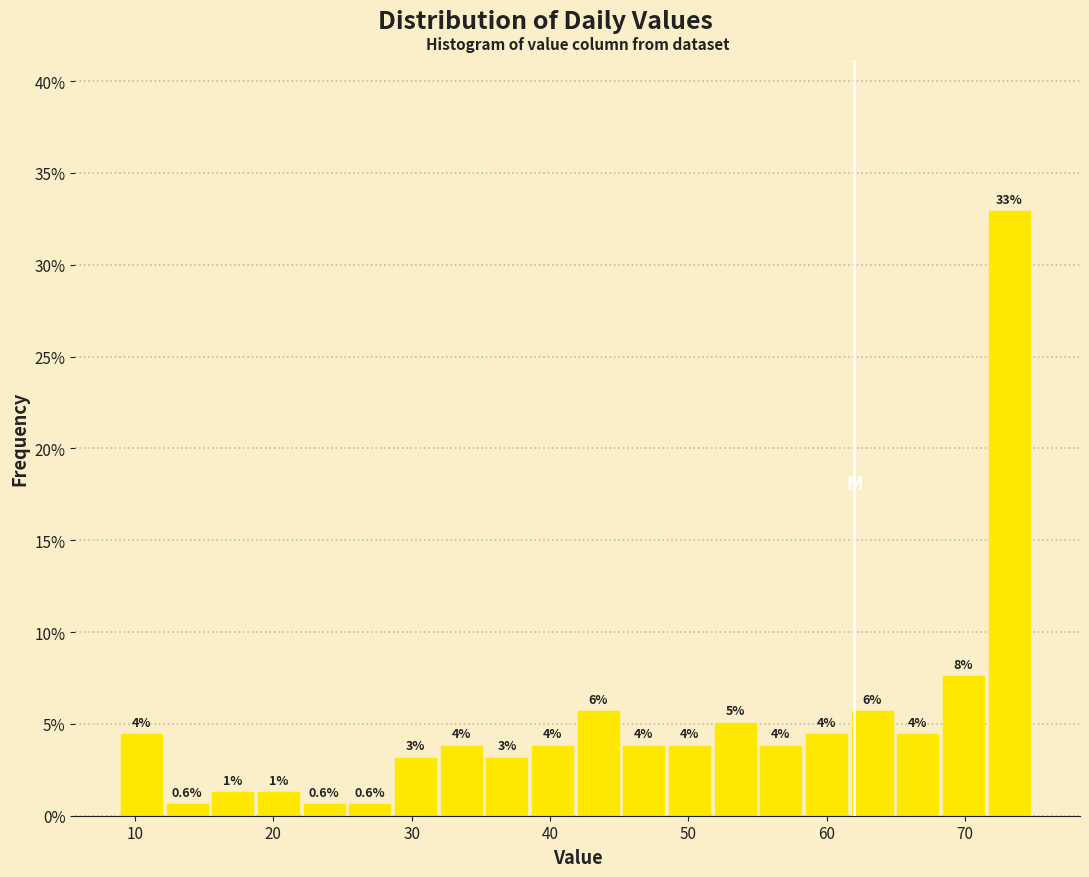

Around what value on the x-axis is the tallest bar? Give the approximate position of its centre, as read against the axis.

73